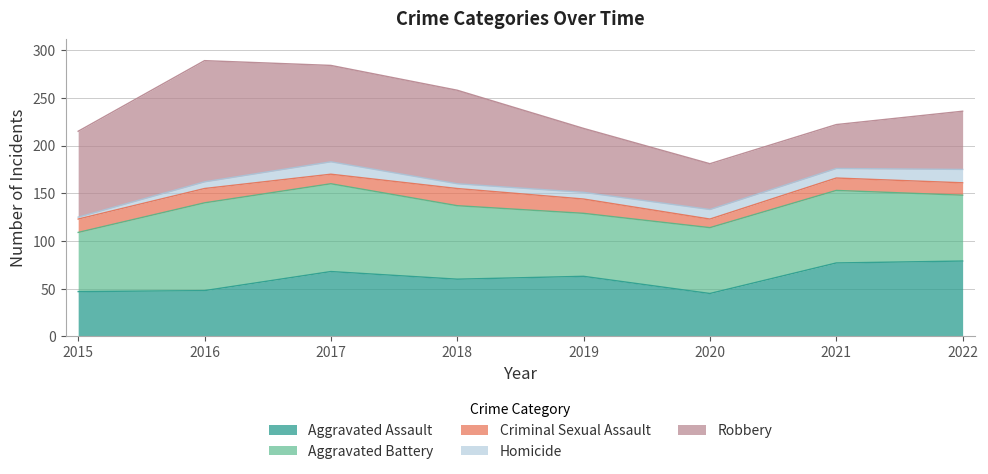

True or false: Homicide and Robbery cross at least once.

False